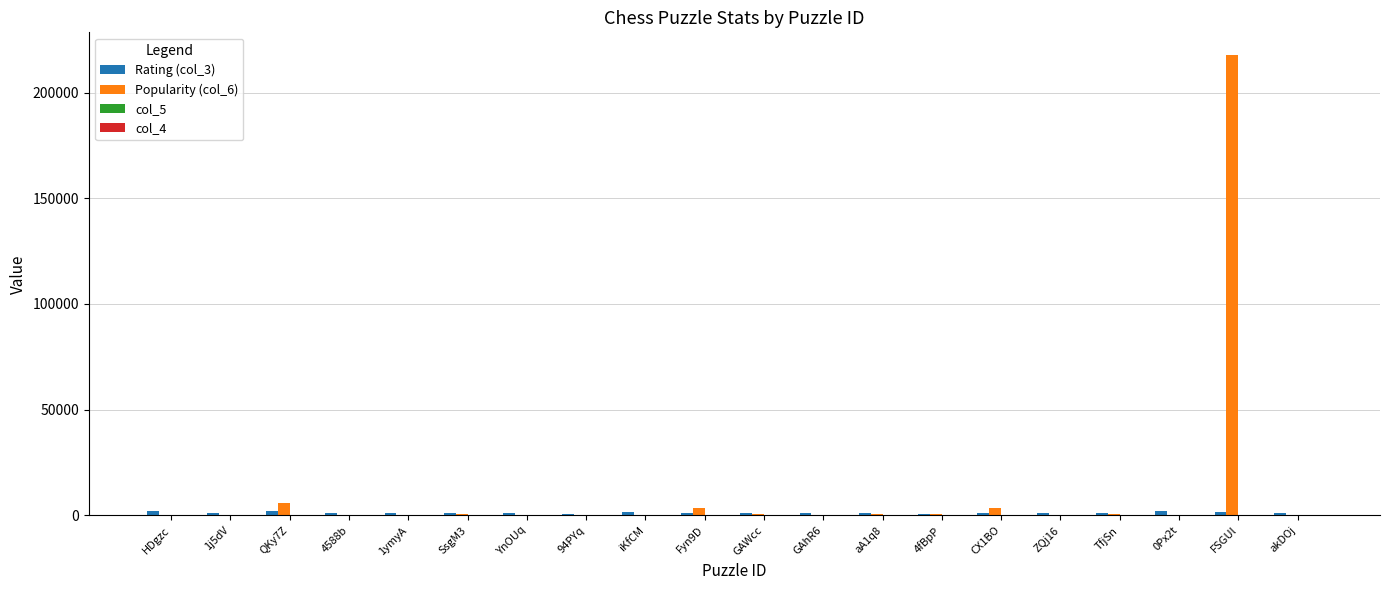

What is the spread (max minus min) of values at QKy7Z?

5811